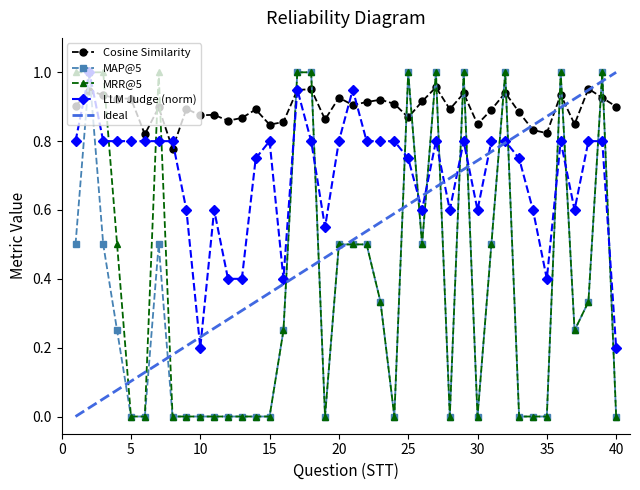

Which series has the largest range (max minus min)?

MAP@5